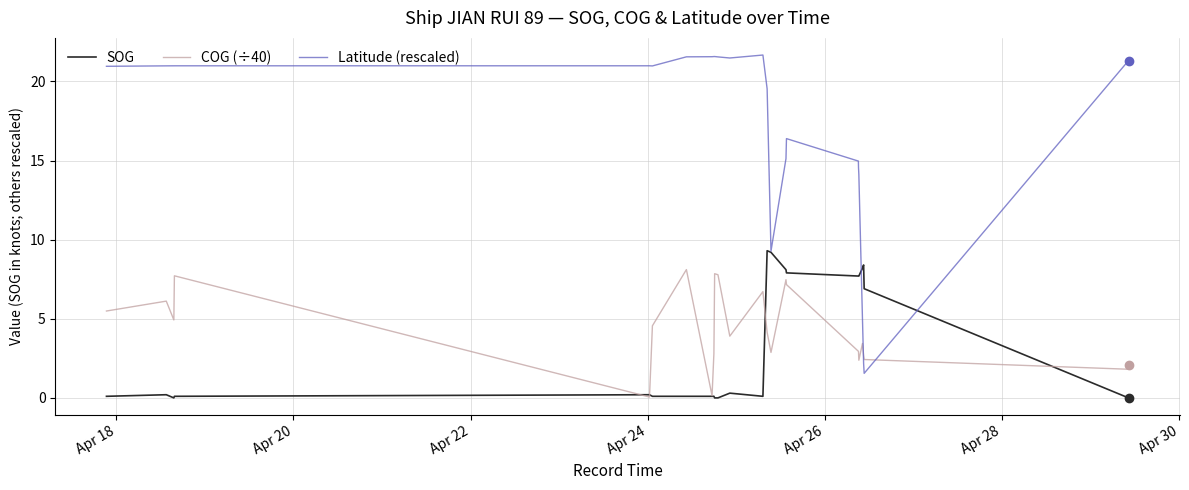

Which series has the largest total across all categories?

Latitude (rescaled)